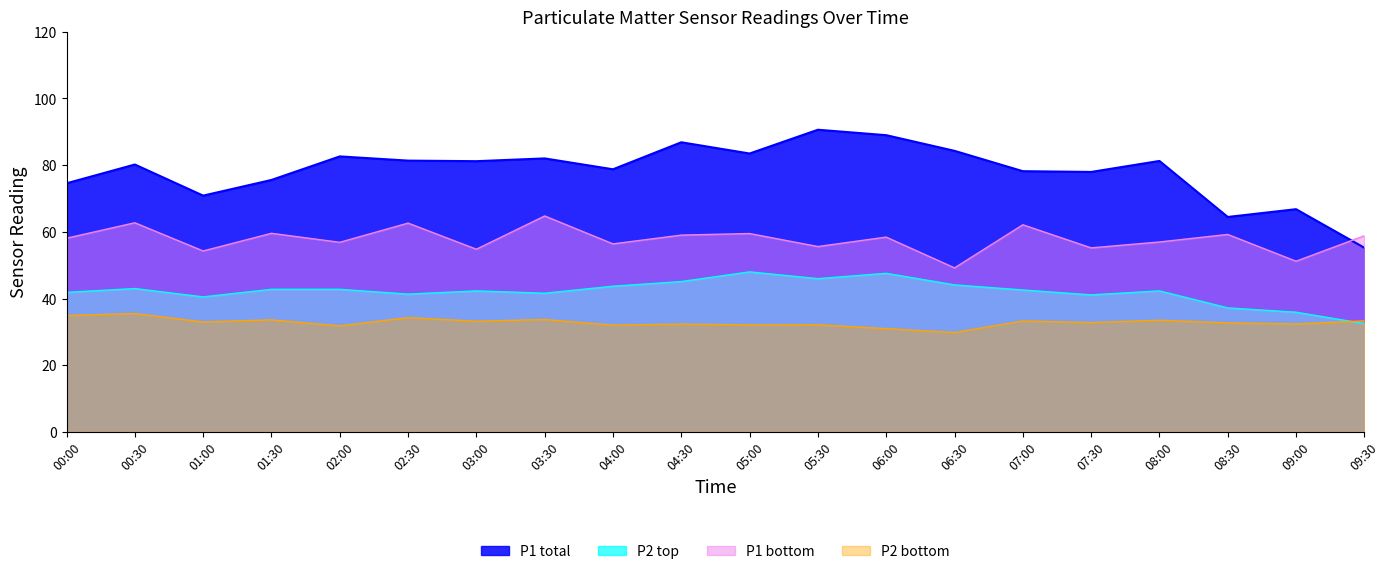

In P2, how many points are lower than both neighbors (excluding endpoints)?

5